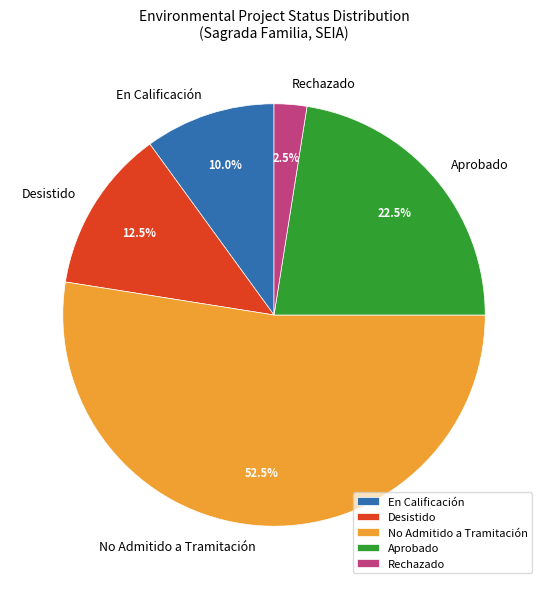

What percentage is NOT represented by Rechazado?

97.5%